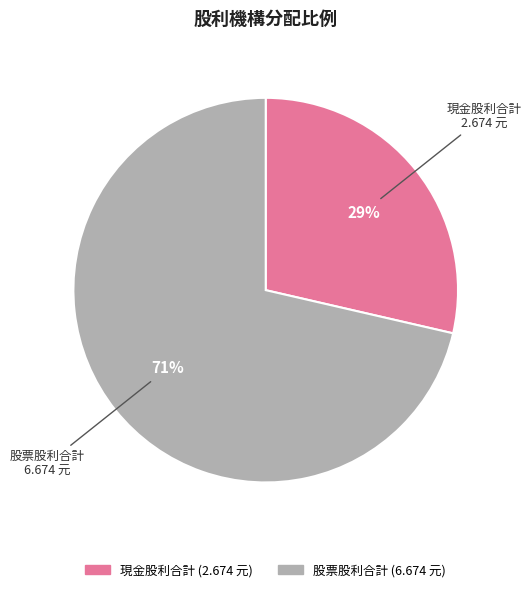

Is there a majority slice in this chart?

Yes